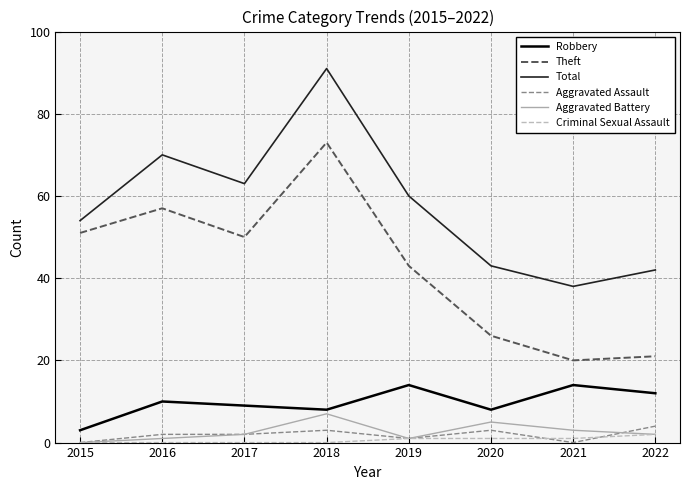

What is the difference between the maximum and minimum values in the Robbery series?

11